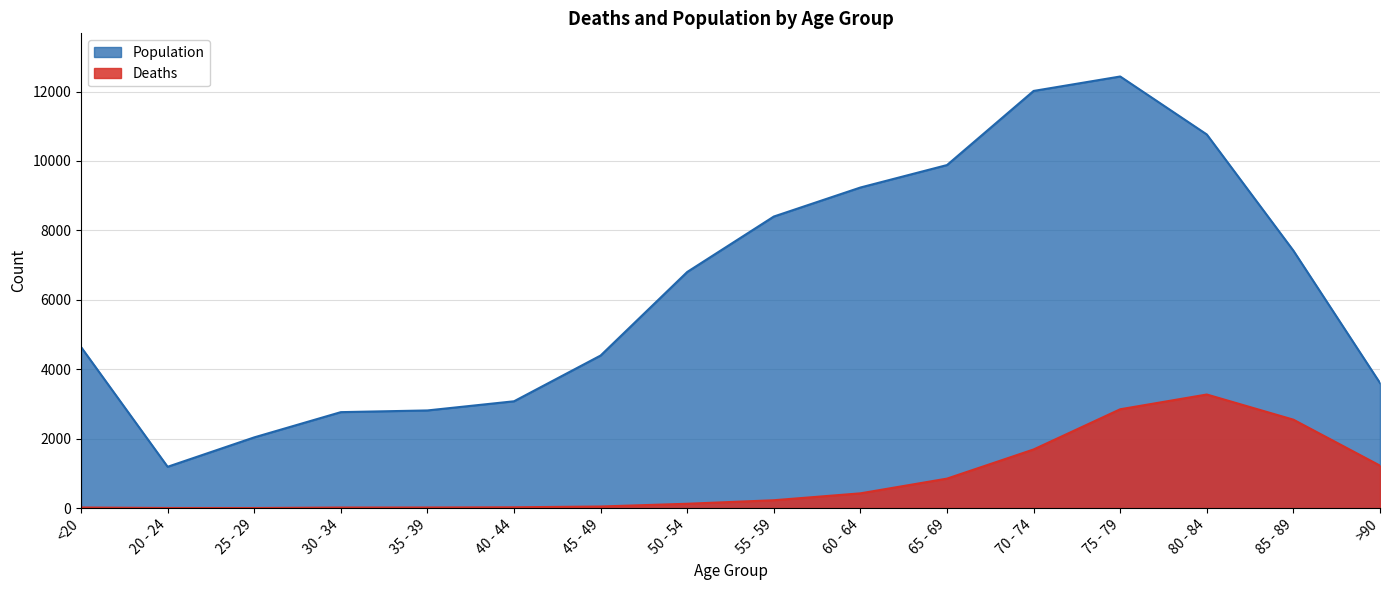

How many interior local peaks does the Population series have?

1